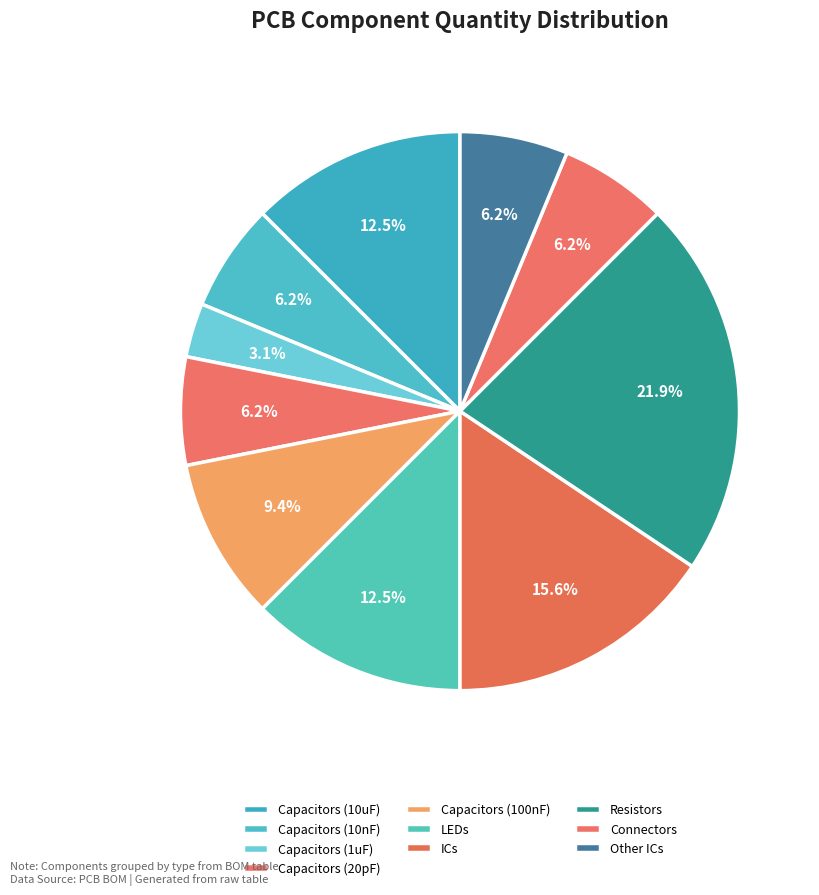

How many segments does this pie chart have?

10